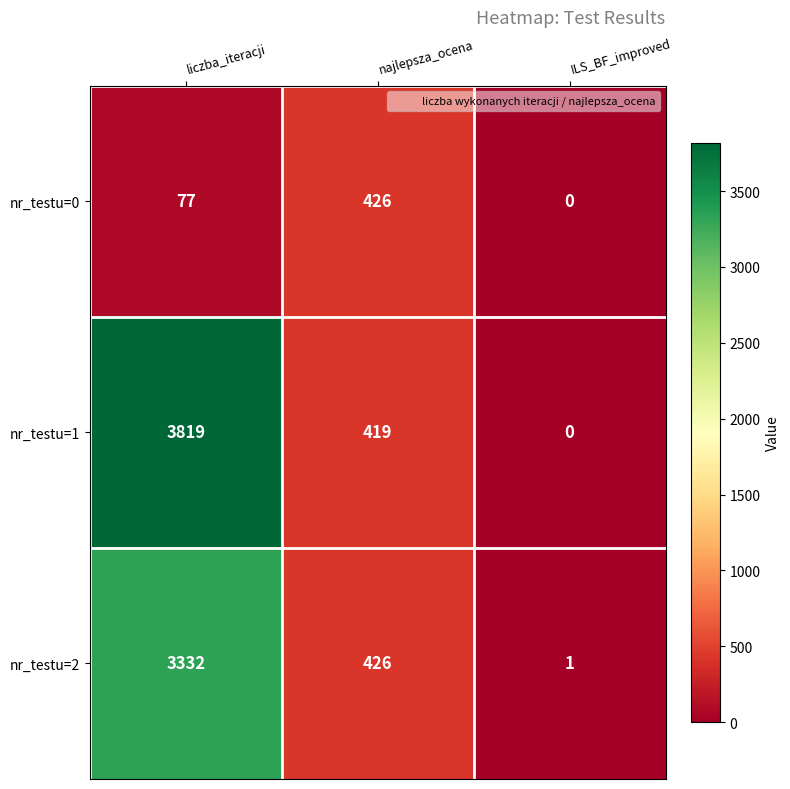

Reading left to right, extract all data points from this chart.

nr_testu=0: 77	426	0
nr_testu=1: 3819	419	0
nr_testu=2: 3332	426	1